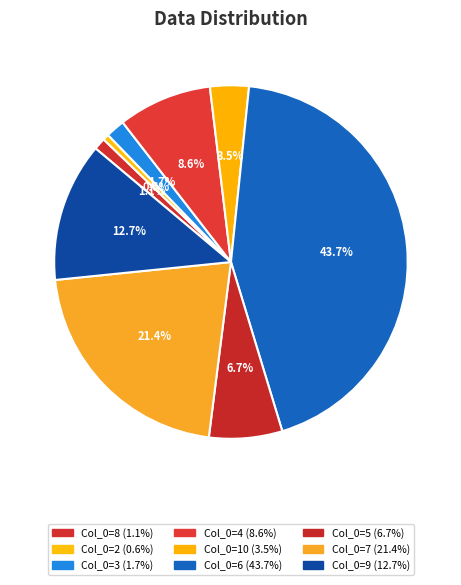

Count the number of slices in the pie.

9